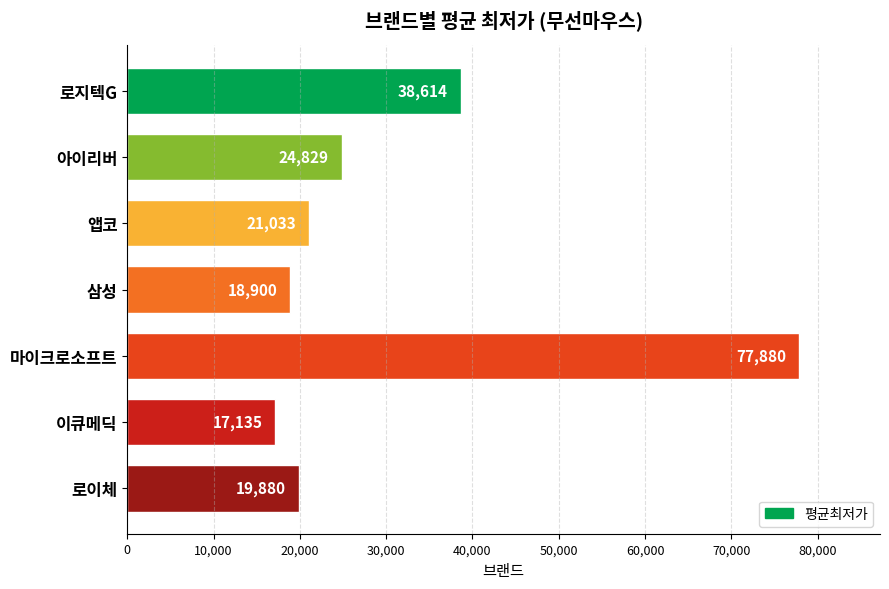

Reading bottom to top, what are all the values shown in this chart?

로이체=19880	이큐메딕=17135	마이크로소프트=77880	삼성=18900	앱코=21033	아이리버=24829	로지텍G=38614